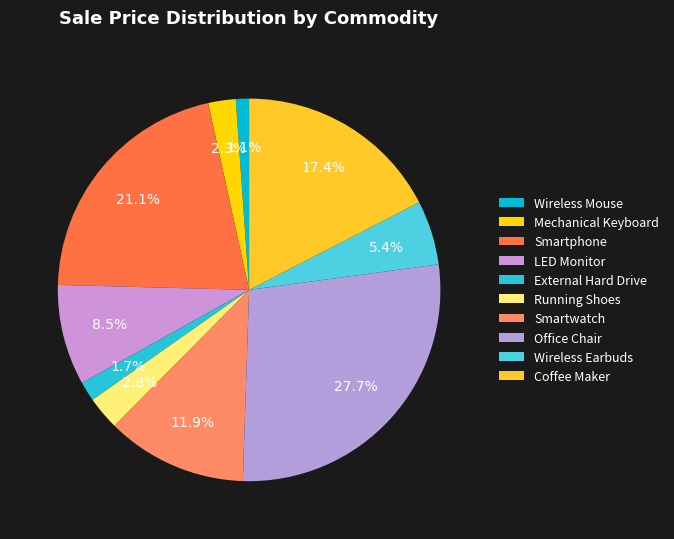

Is there a majority slice in this chart?

No